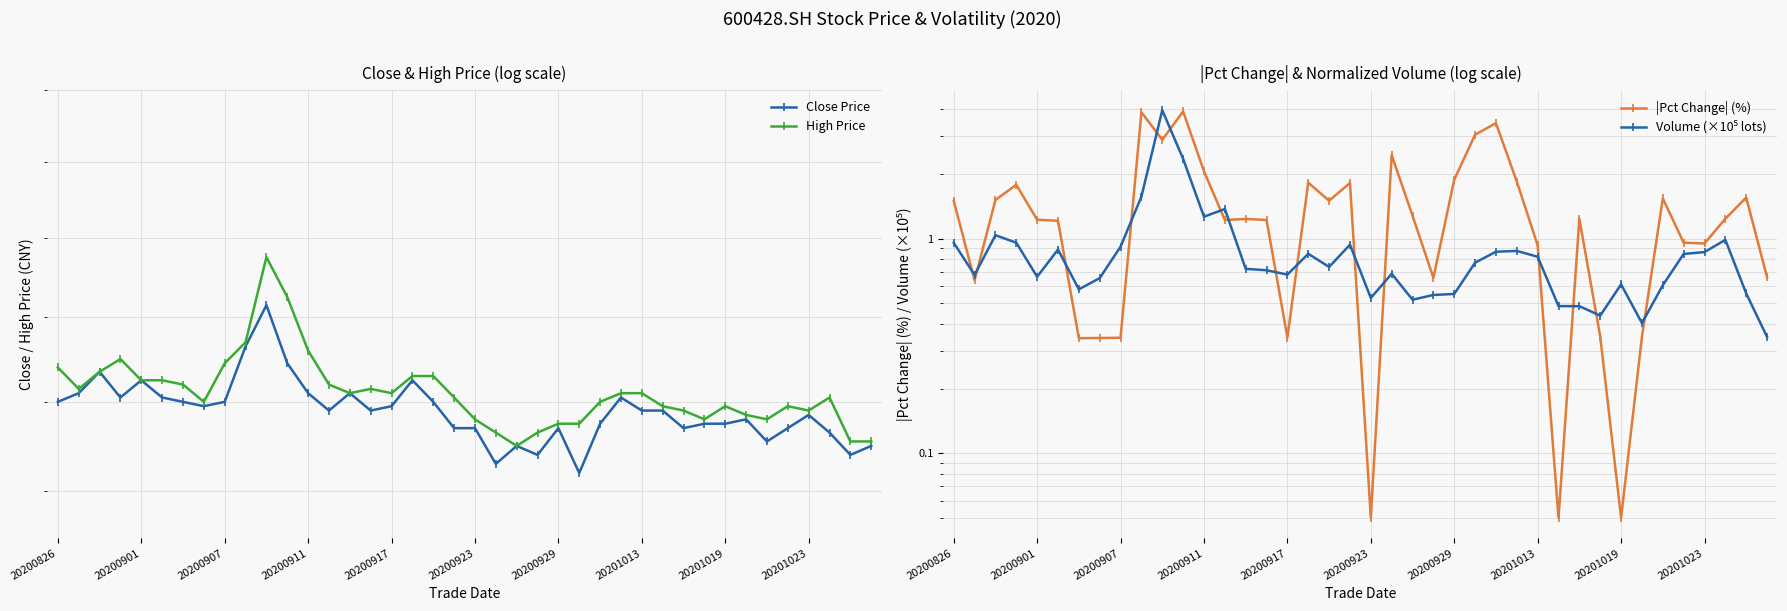

Which series ends up on top after the final intersection of High Price and Volume (×10⁵ lots)?

High Price